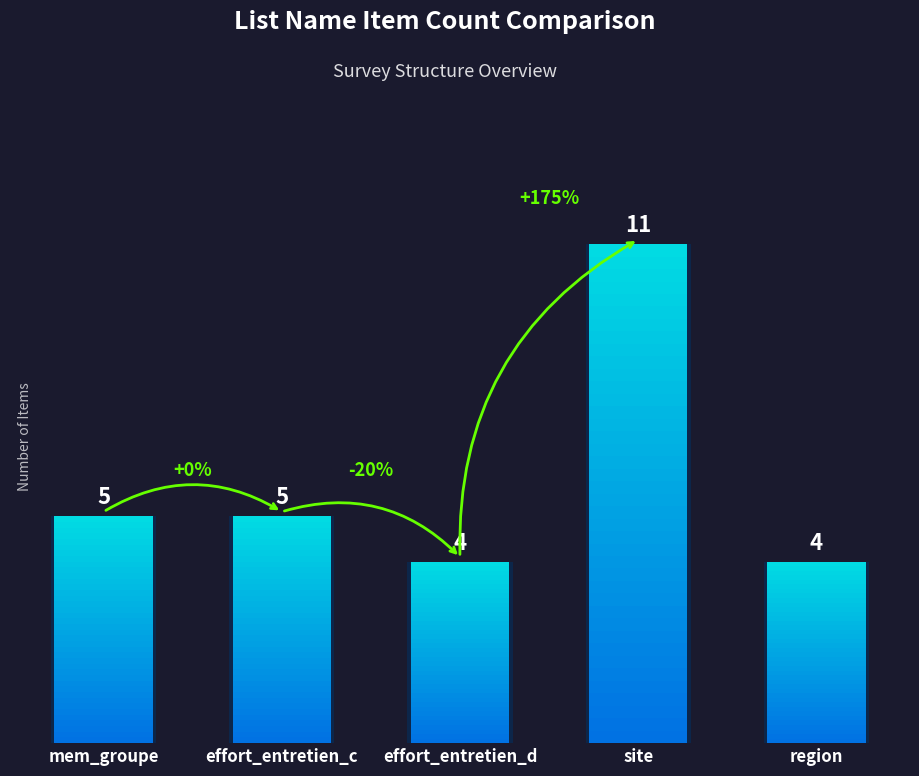

How many series are shown in this chart?

1